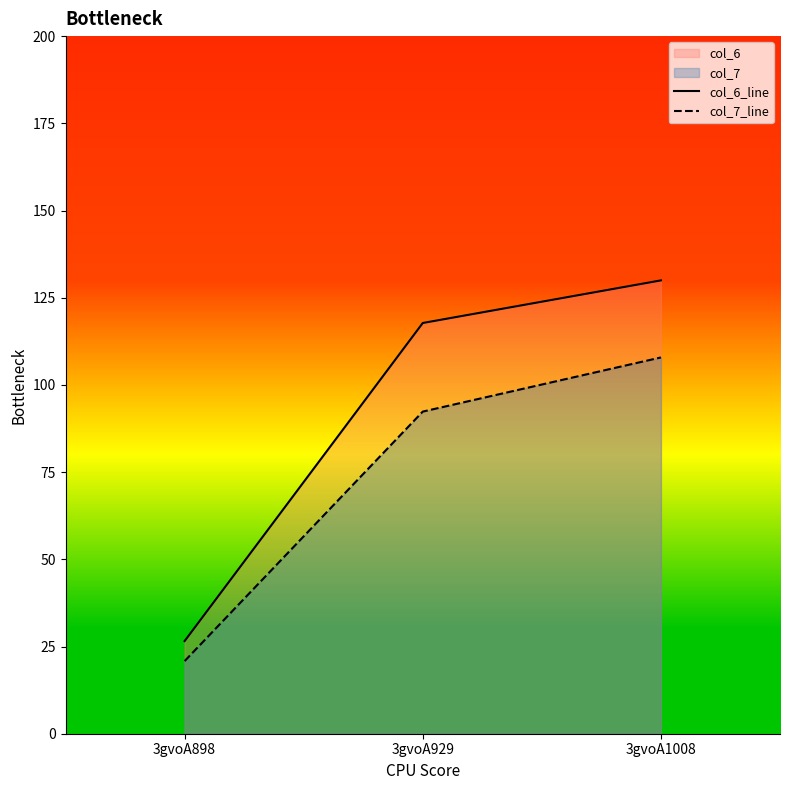

What is the difference between the maximum and minimum values in the col_7_line series?

87.1